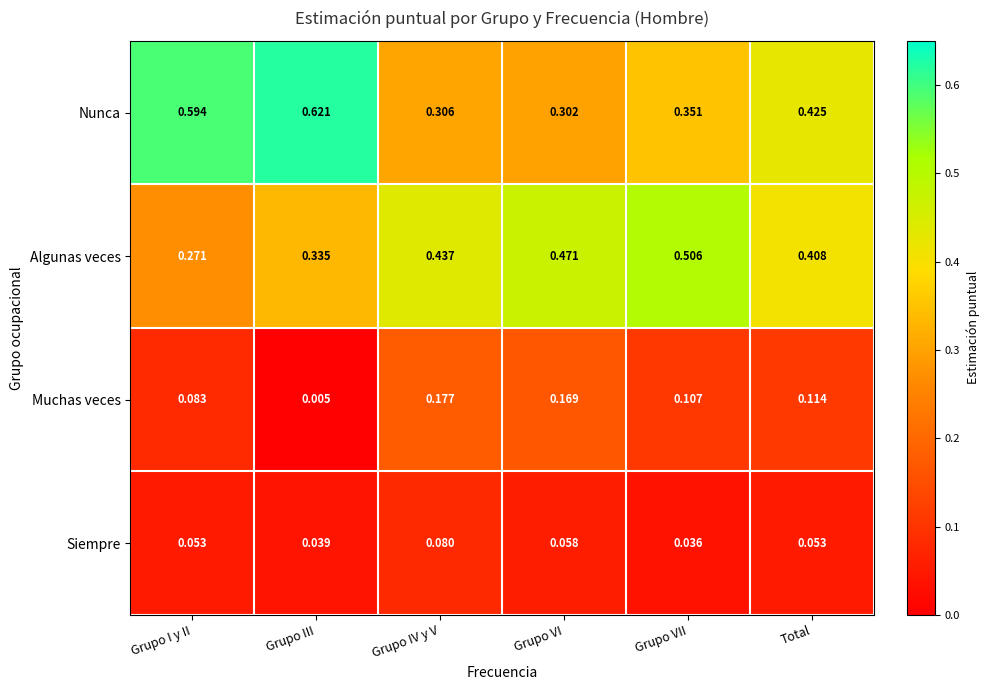

Is the value of Muchas veces at Grupo IV y V greater than the value of Siempre at Total?

Yes